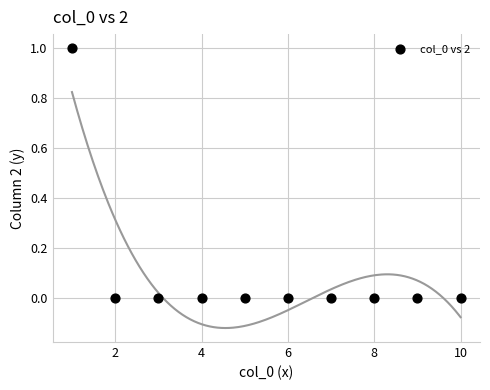

What is the average X value?

6